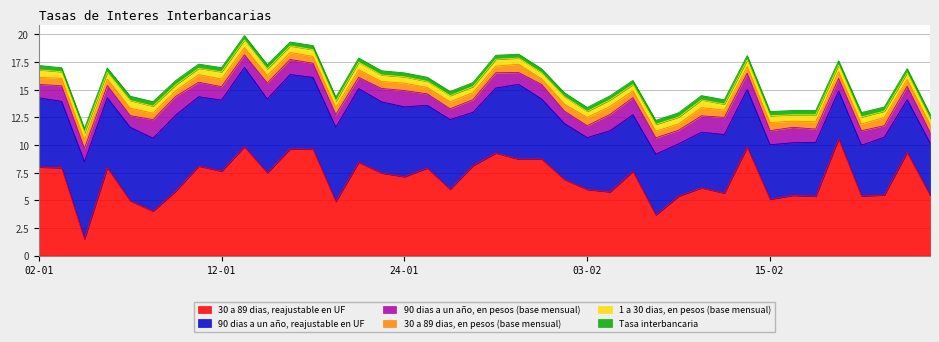

How many lines are shown in the chart?

6